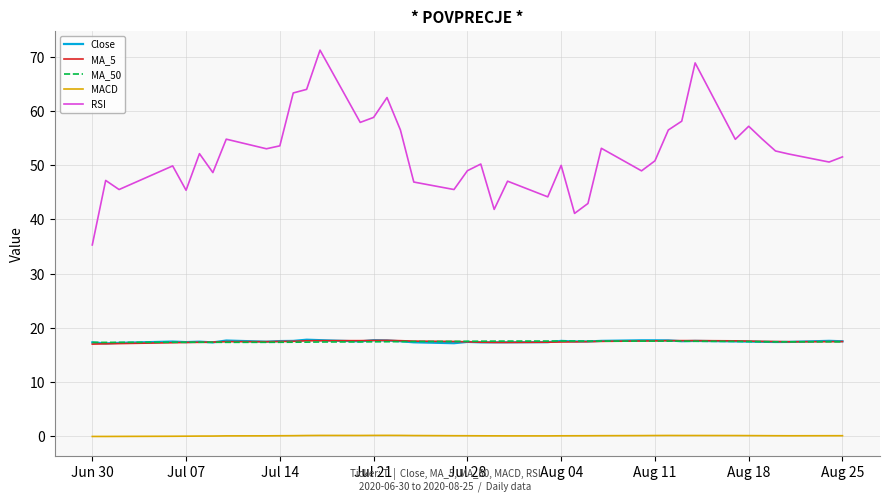

What are all the series names shown in the legend?

Close, MA_5, MA_50, MACD, RSI